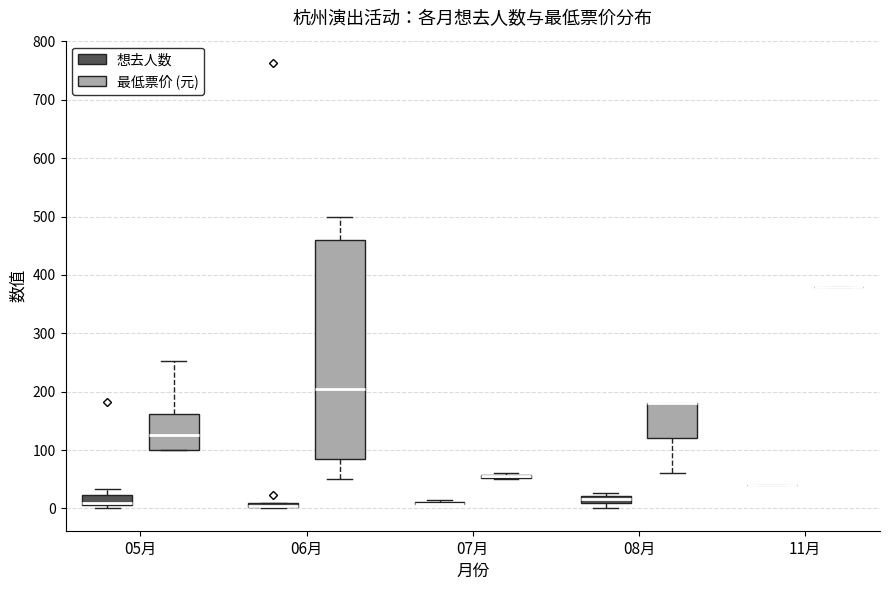

Which box is the tallest, from its lower edge to its upper edge?

06月 (最低票价 (元))